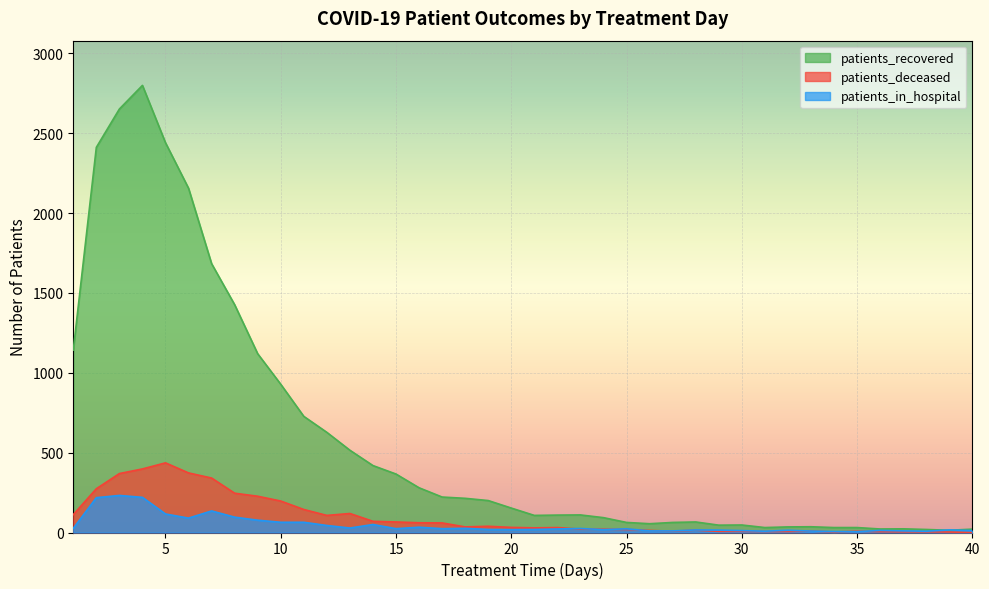

What is the difference between the maximum and minimum values in the patients_in_hospital series?

227